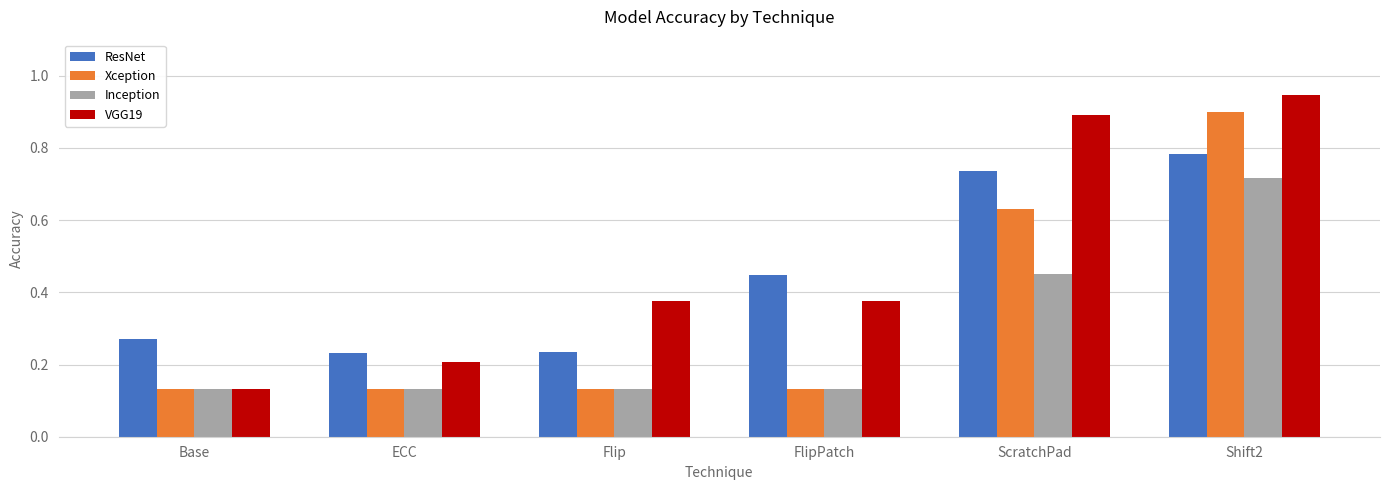

What is the total value across all series at ScratchPad?

2.7